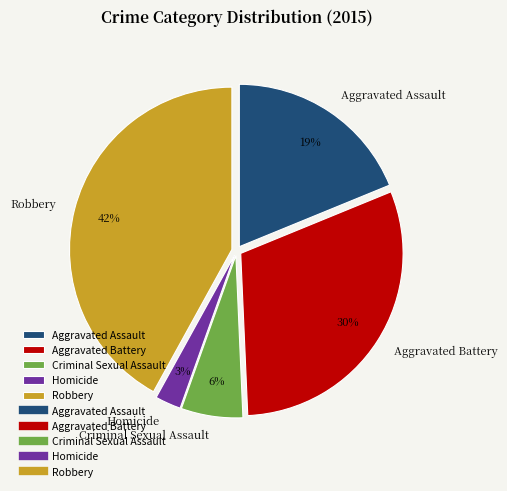

Is the sum of Aggravated Assault and Robbery greater than half?

Yes